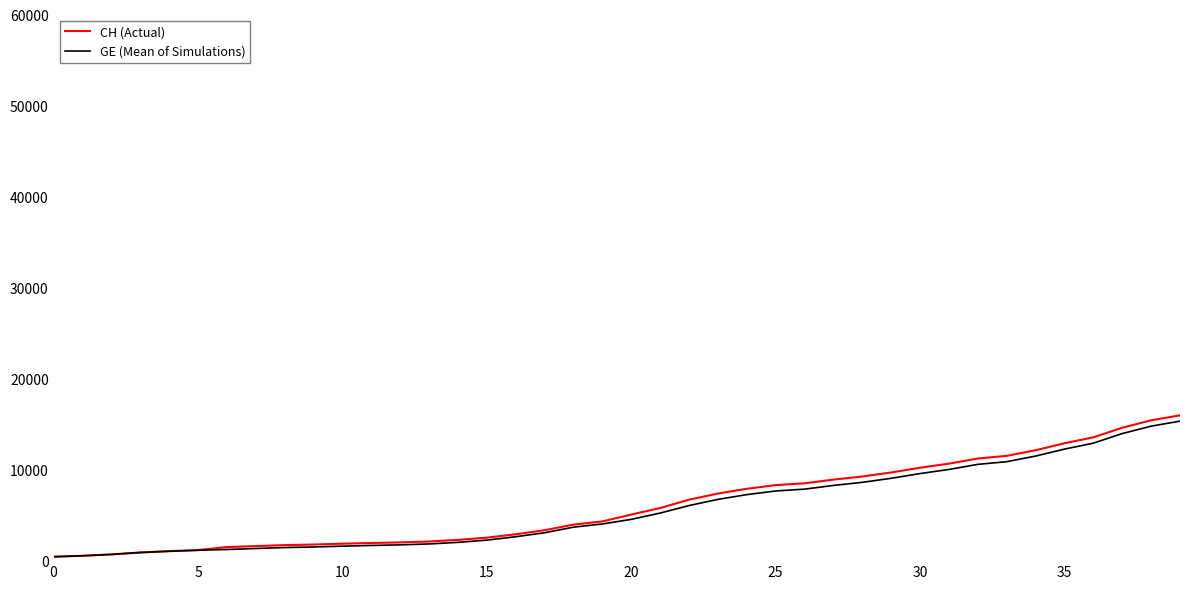

What is the maximum value for CH (Actual)?

15926